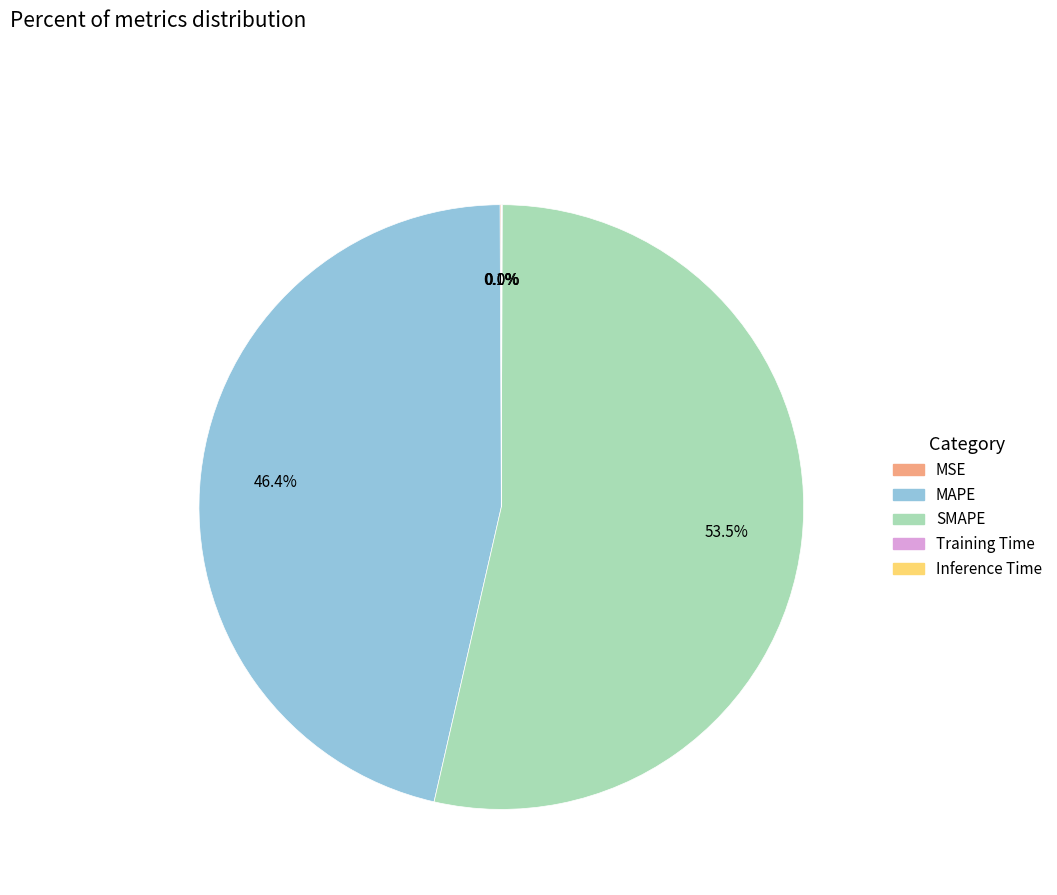

Which slice is the largest?

SMAPE